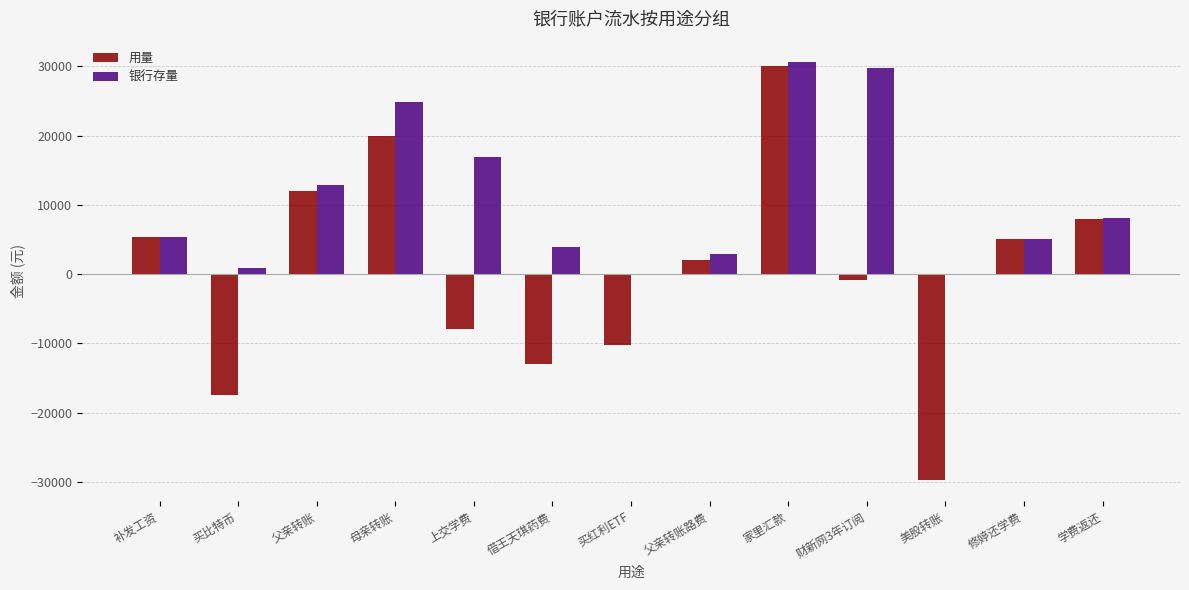

Where is 用量 nearest to the value 125?

财新网3年订阅